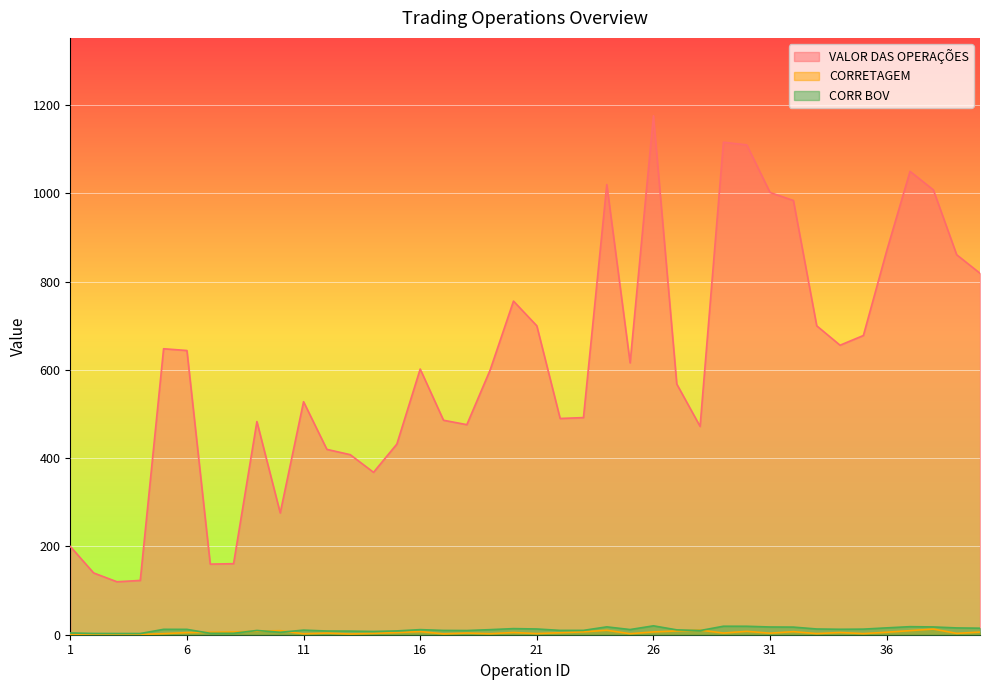

Reading left to right, extract all data points from this chart.

VALOR DAS OPERAÇÕES: 200.0	140.0	120.0	123.0	648.0	644.0	160.0	161.0	483.0	276.0	528.0	420.0	408.0	368.0	432.0	602.0	486.0	476.0	600.0	756.0	700.0	490.0	492.0	1020.0	616.0	1176.0	568.0	472.0	1116.0	1110.0	1002.0	984.0	700.0	656.0	678.0	870.0	1050.0	1008.0	861.0	819.0
CORRETAGEM: 0.8	0.6	0.5	0.5	2.4	4.9	5.5	6.1	8.1	9.2	2.1	3.8	1.6	3.1	4.8	7.1	1.9	3.8	2.3	5.0	2.6	4.5	6.5	10.1	2.3	6.4	8.6	10.4	3.8	7.7	3.5	7.0	2.6	5.0	2.5	5.6	9.3	12.8	3.1	6.0
CORR BOV: 4.0	2.8	2.7	2.7	12.2	12.2	3.2	3.2	9.7	5.5	10.4	8.4	8.2	7.4	8.6	11.5	9.7	9.5	11.5	13.8	13.0	9.8	9.8	17.8	11.7	20.1	11.0	9.4	19.2	19.1	17.5	17.2	13.0	12.3	12.7	15.5	18.2	17.6	15.4	14.8